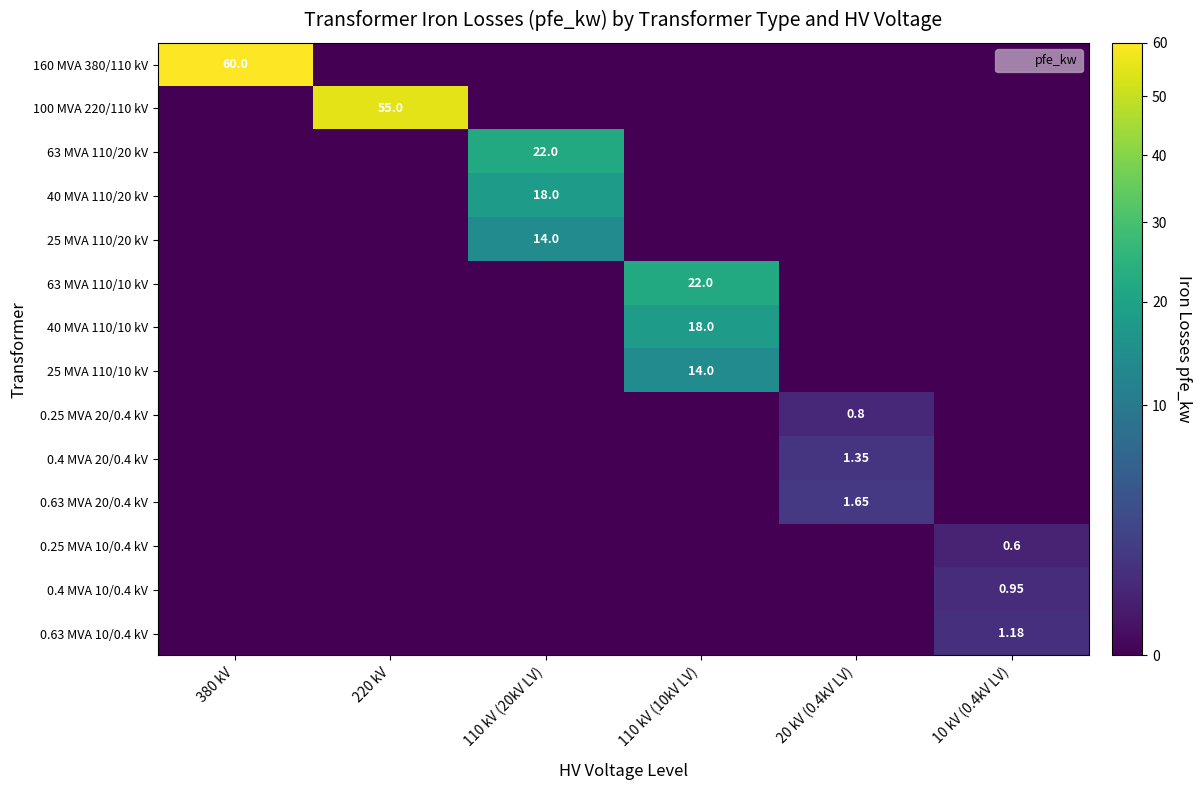

Rank the series at 220 kV from lowest to highest value.

160 MVA 380/110 kV, 63 MVA 110/20 kV, 40 MVA 110/20 kV, 25 MVA 110/20 kV, 63 MVA 110/10 kV, 40 MVA 110/10 kV, 25 MVA 110/10 kV, 0.25 MVA 20/0.4 kV, 0.4 MVA 20/0.4 kV, 0.63 MVA 20/0.4 kV, 0.25 MVA 10/0.4 kV, 0.4 MVA 10/0.4 kV, 0.63 MVA 10/0.4 kV, 100 MVA 220/110 kV